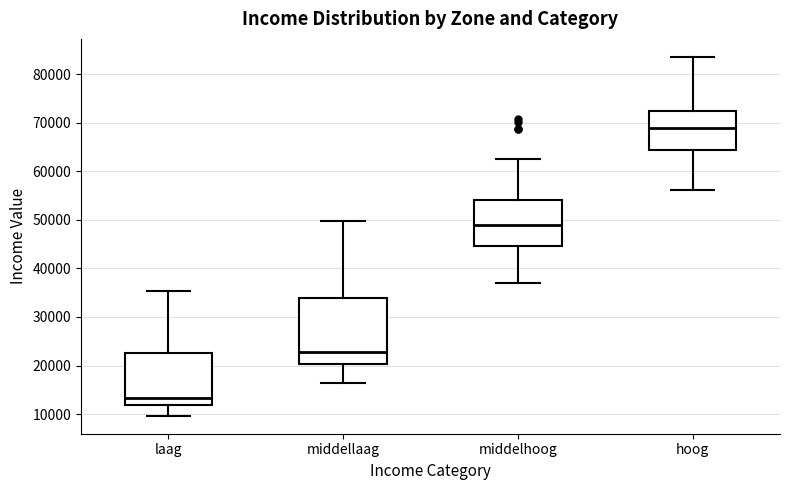

Where does the median line of the box for middellaag sit on the y-axis? The values are not printed on the chart, so give them approximately, as read against the axis.

23000